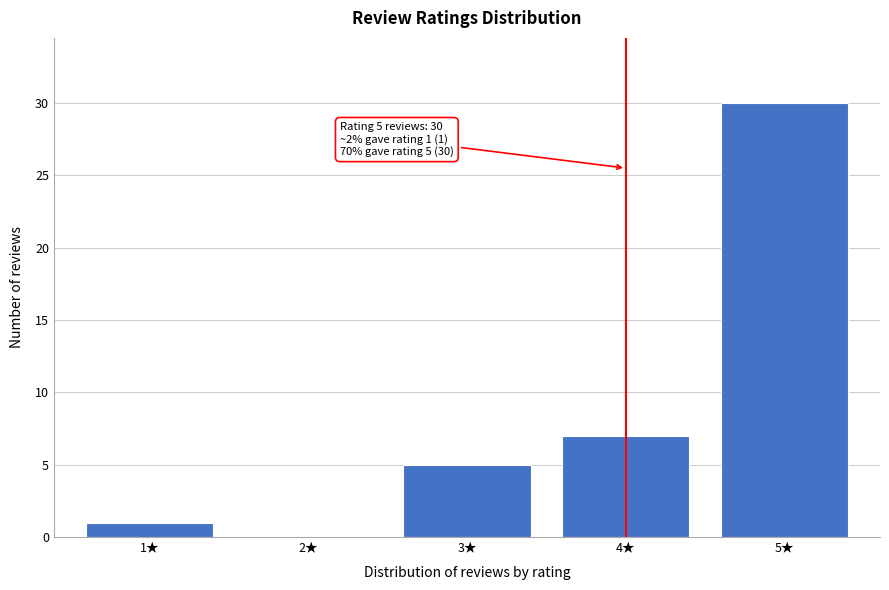

Reading left to right, extract all data points from this chart.

1★=1	2★=0	3★=5	4★=7	5★=30